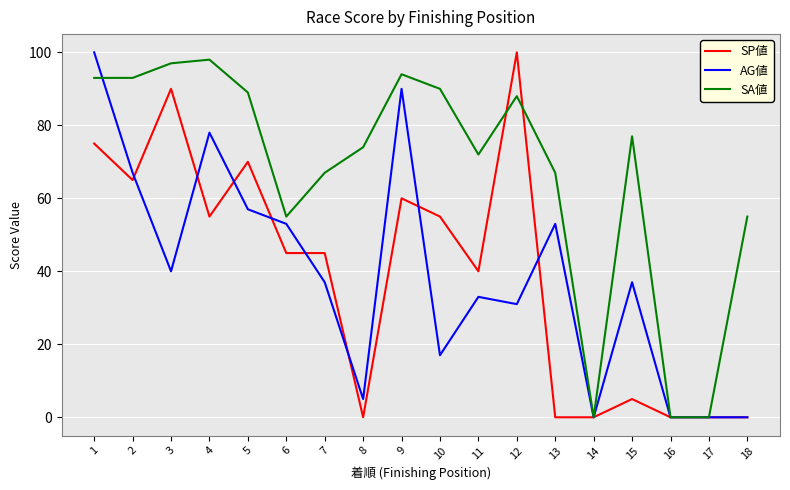

Does the chart have visible grid lines?

Yes